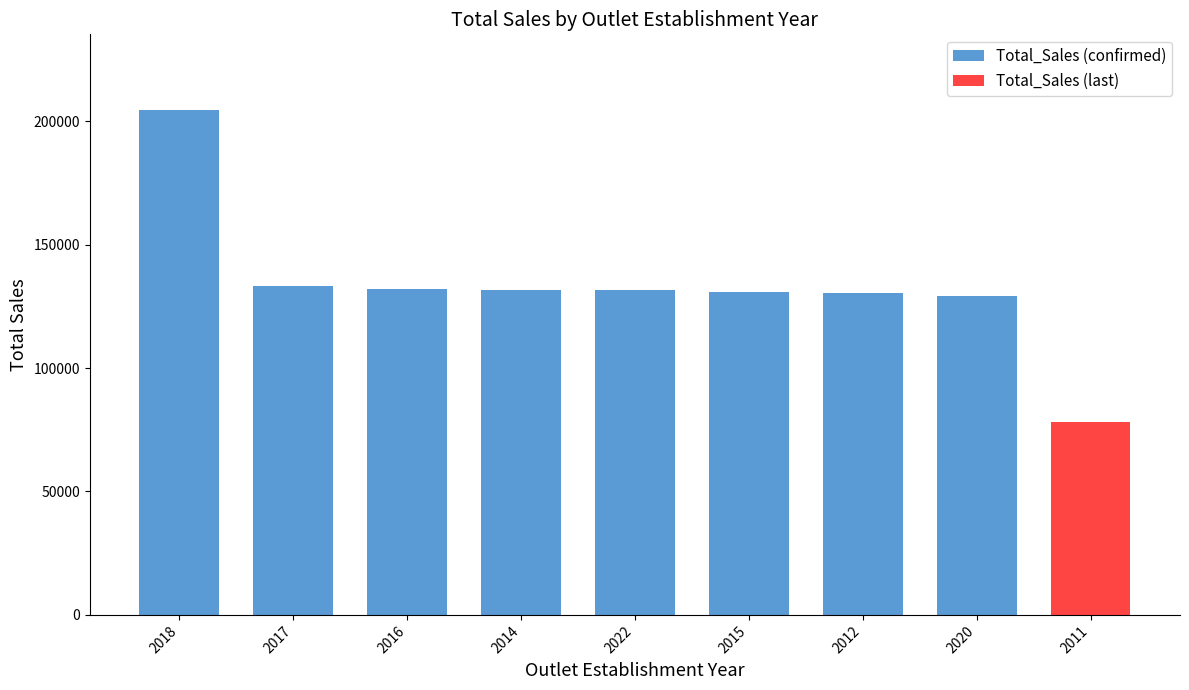

Rank the categories by value from highest to lowest.

2018, 2017, 2016, 2014, 2022, 2015, 2012, 2020